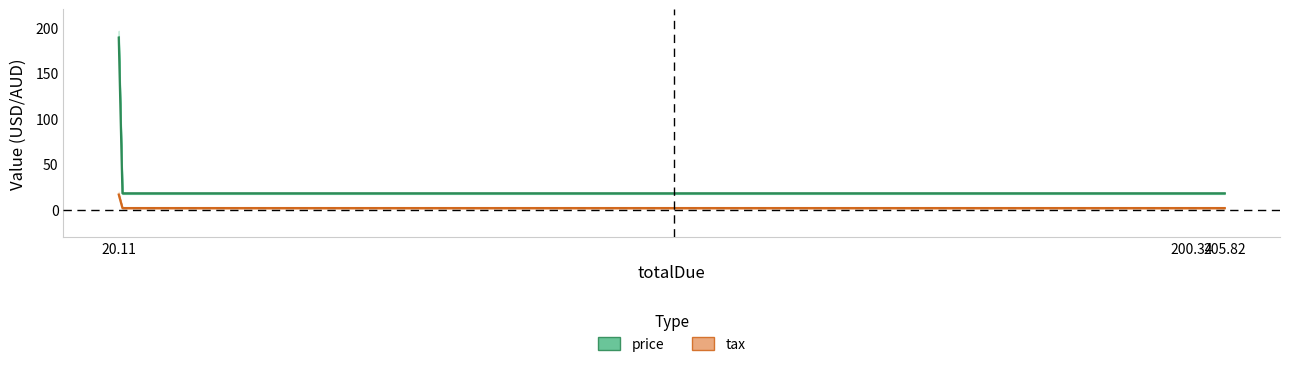

What is the difference between the price values at 20.11 and 205.82?

170.8